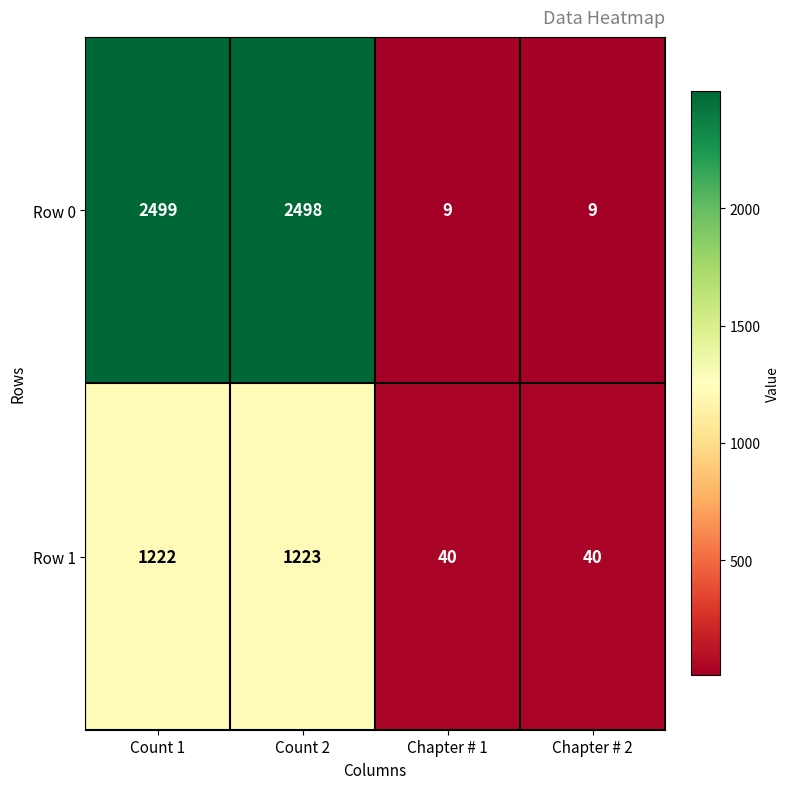

Reading left to right, transcribe all the data shown in this chart.

Row 0: 2499	2498	9	9
Row 1: 1222	1223	40	40